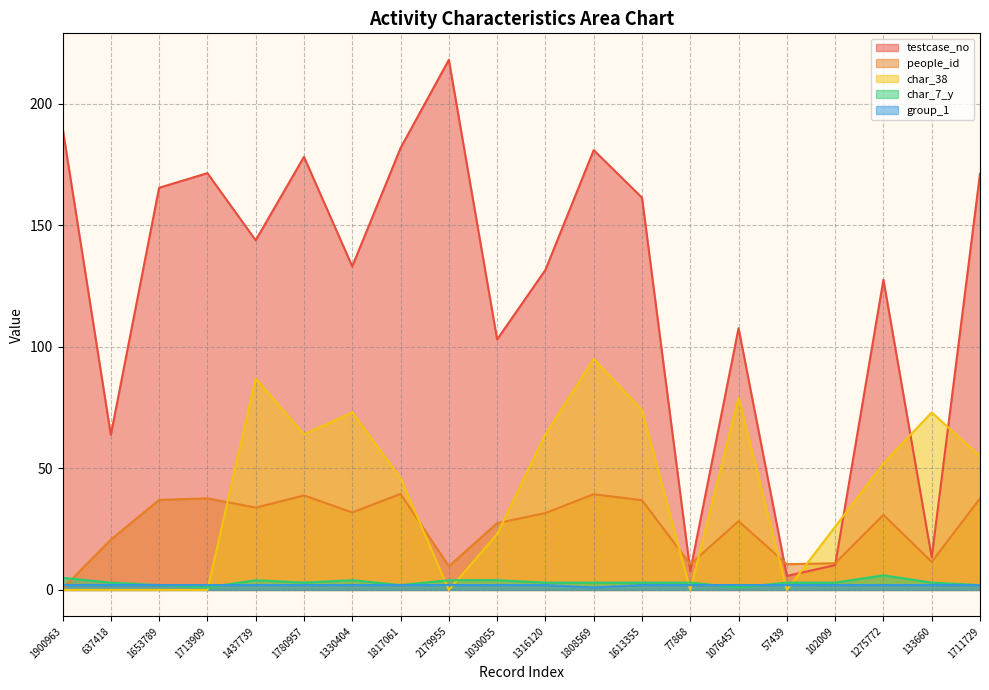

Where do people_id and char_7_y first cross each other?

1900963 and 637418